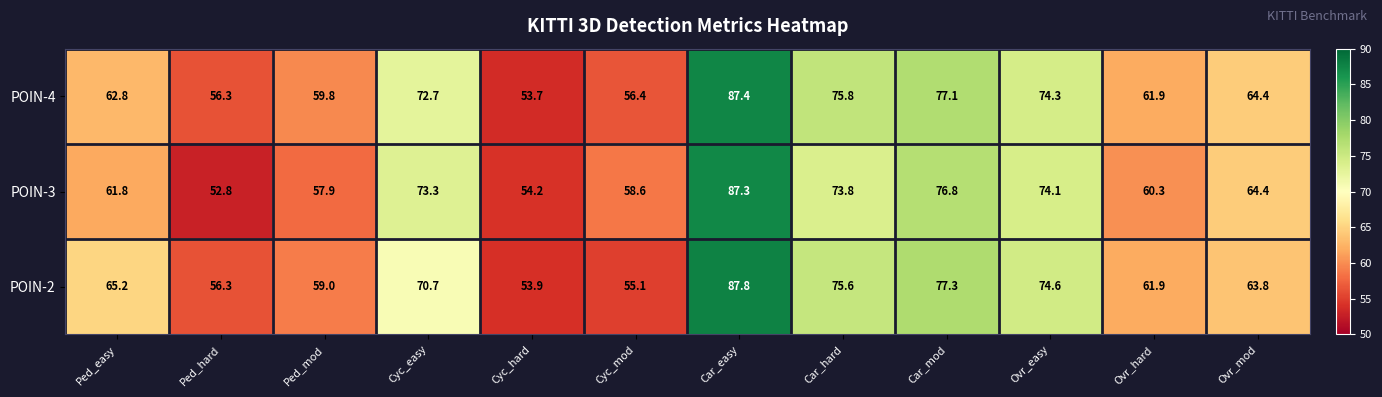

How many distinct data groups are displayed?

3